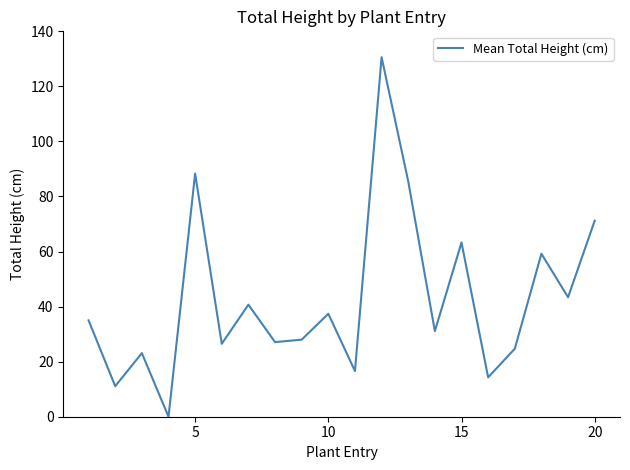

What is the maximum value shown in the chart?

130.6